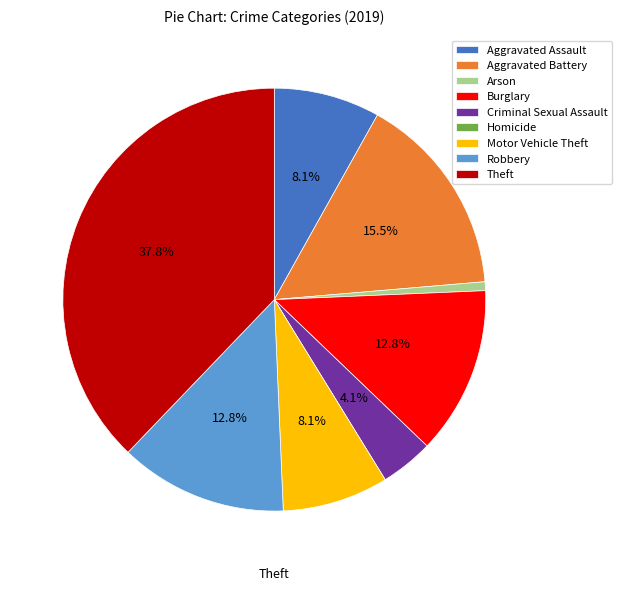

To the nearest percent, what is the average slice percentage?

11%